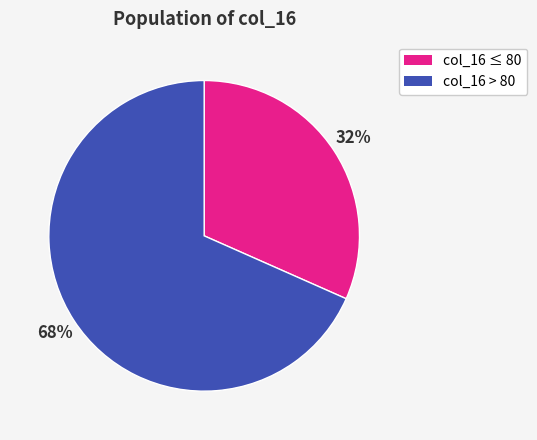

Is there a majority slice in this chart?

Yes